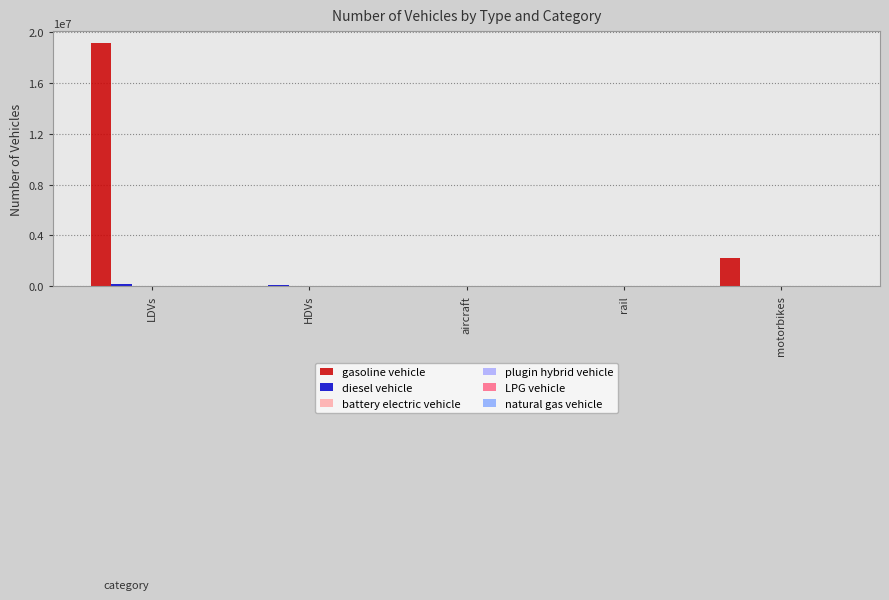

How many groups of bars are there?

5